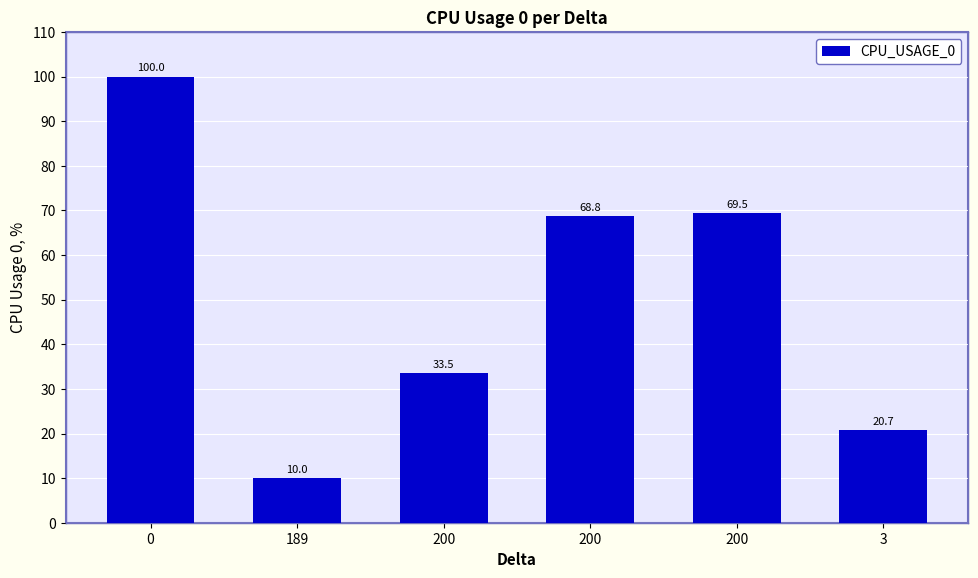

List the labels in order of value, smallest first.

189, 3, 200, 200, 200, 0